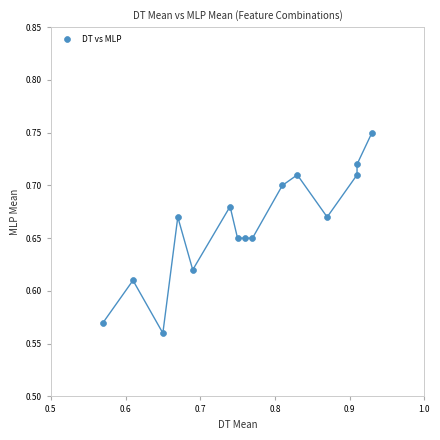

What is the range of X values (max minus min)?

0.4